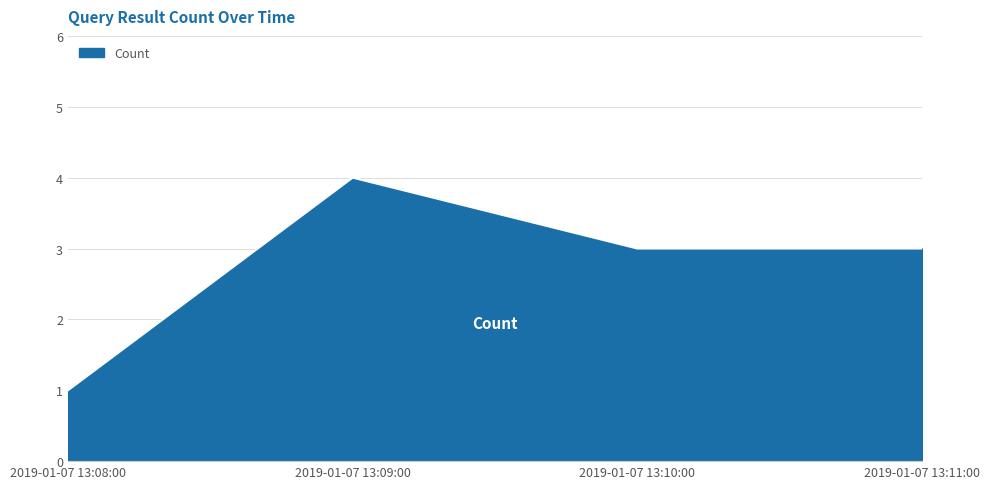

Is it true that the value at 2019-01-07 13:09:00 is 1?

False